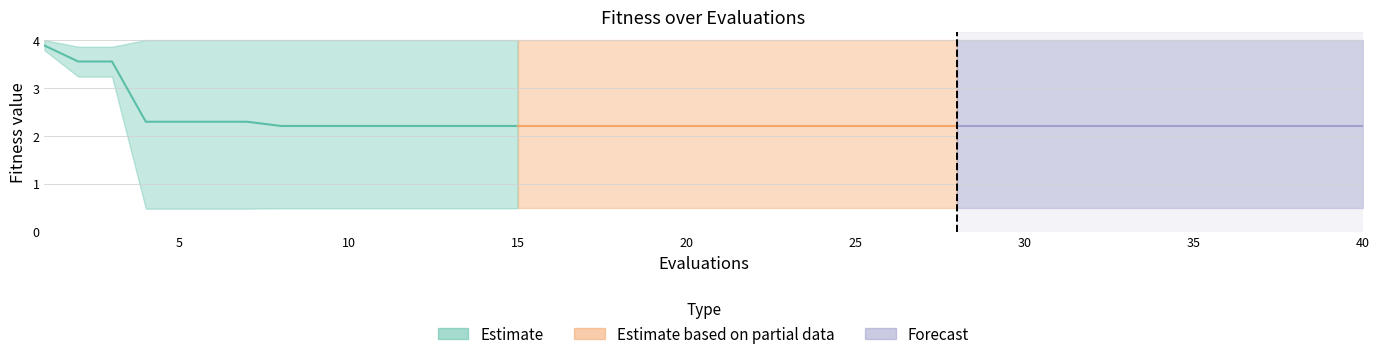

The value of best at 36 is 0.5. True or false?

True